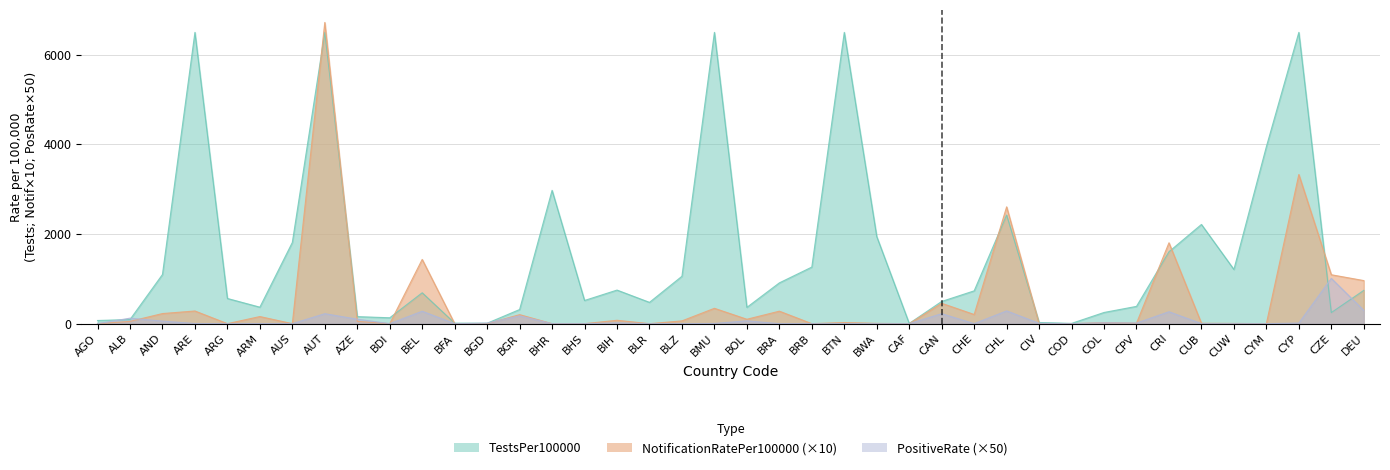

How many data points does each series have?

40